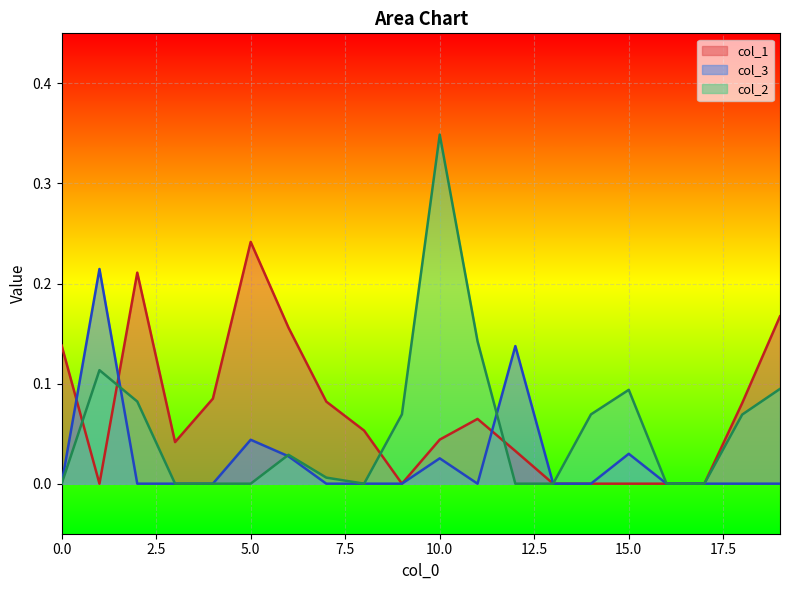

What are all the series names shown in the legend?

col_1, col_3, col_2